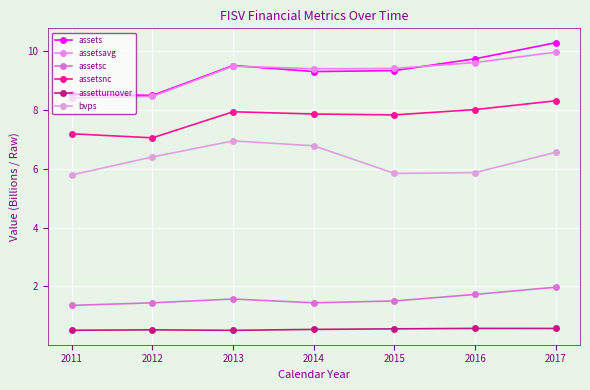

Reading left to right, list all the values displayed in this chart.

assets: 2011=8.5	2012=8.5	2013=9.5	2014=9.3	2015=9.3	2016=9.7	2017=10.3
assetsavg: 2011=8.4	2012=8.5	2013=9.5	2014=9.4	2015=9.4	2016=9.6	2017=10.0
assetsc: 2011=1.4	2012=1.4	2013=1.6	2014=1.4	2015=1.5	2016=1.7	2017=2.0
assetsnc: 2011=7.2	2012=7.1	2013=7.9	2014=7.9	2015=7.8	2016=8.0	2017=8.3
assetturnover: 2011=0.5	2012=0.5	2013=0.5	2014=0.5	2015=0.6	2016=0.6	2017=0.6
bvps: 2011=5.8	2012=6.4	2013=7.0	2014=6.8	2015=5.8	2016=5.9	2017=6.6